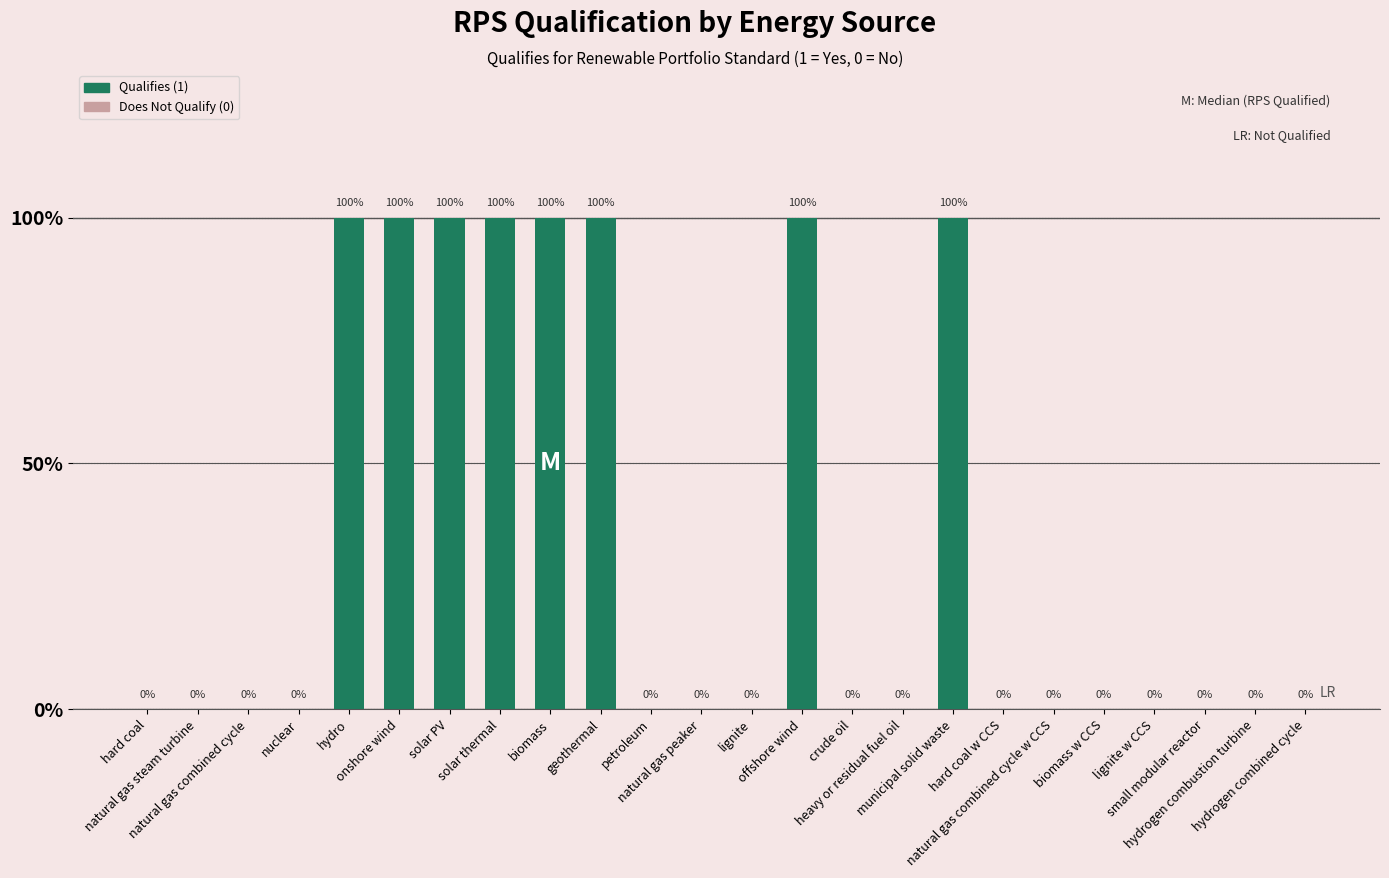

What is the sum of the values at geothermal and offshore wind?

2